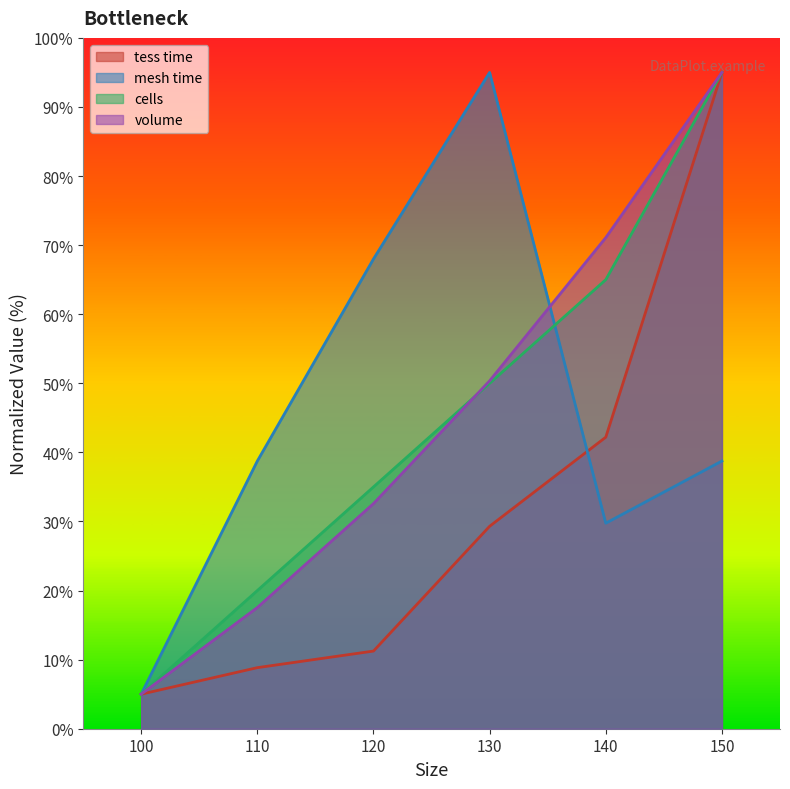

Reading right to left, transcribe all the data shown in this chart.

tess time: 150=95.0	140=42.2	130=29.3	120=11.2	110=8.8	100=5.0
mesh time: 150=38.8	140=29.8	130=95.0	120=68.0	110=38.8	100=5.0
cells: 150=95.0	140=65.0	130=50.0	120=35.0	110=20.0	100=5.0
volume: 150=95.0	140=71.1	130=50.4	120=32.6	110=17.5	100=5.0